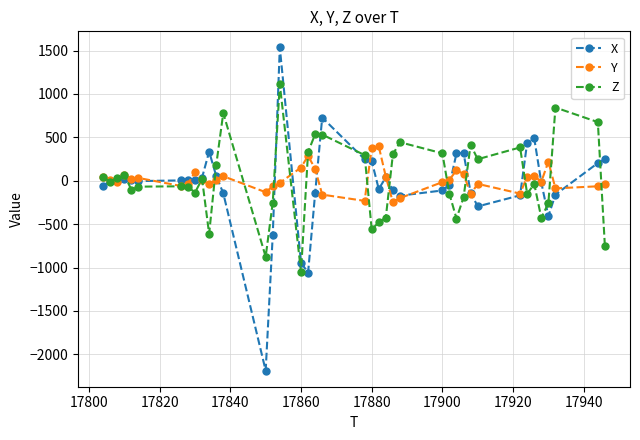

Which series has the widest spread of values?

X